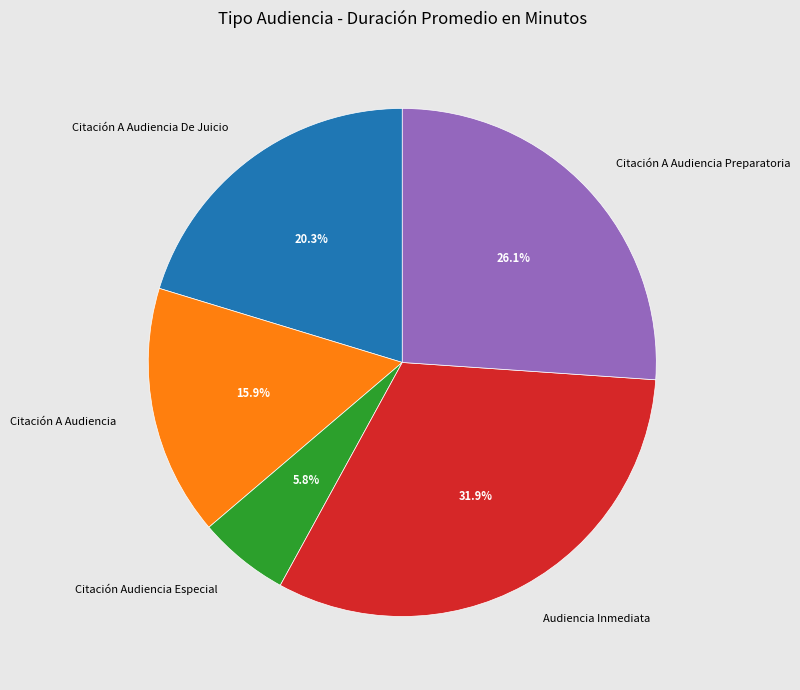

Do Audiencia Inmediata and Citación A Audiencia together represent more than half of the pie?

No